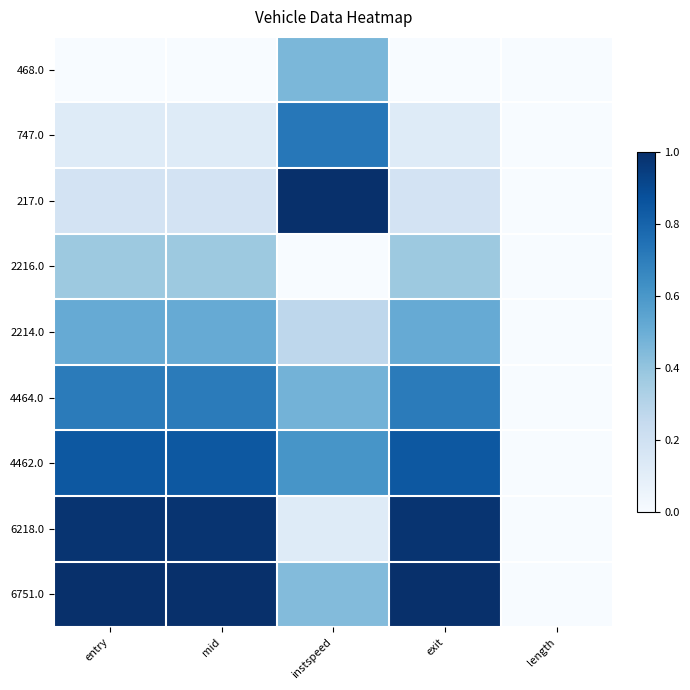

Reading left to right, extract all data points from this chart.

468.0: entry=0.0	mid=0.0	instspeed=0.5	exit=0.0	length=0.0
747.0: entry=0.1	mid=0.1	instspeed=0.7	exit=0.1	length=0.0
217.0: entry=0.2	mid=0.2	instspeed=1.0	exit=0.2	length=0.0
2216.0: entry=0.4	mid=0.4	instspeed=0.0	exit=0.4	length=0.0
2214.0: entry=0.5	mid=0.5	instspeed=0.3	exit=0.5	length=0.0
4464.0: entry=0.7	mid=0.7	instspeed=0.5	exit=0.7	length=0.0
4462.0: entry=0.8	mid=0.8	instspeed=0.6	exit=0.8	length=0.0
6218.0: entry=1.0	mid=1.0	instspeed=0.1	exit=1.0	length=0.0
6751.0: entry=1.0	mid=1.0	instspeed=0.4	exit=1.0	length=0.0